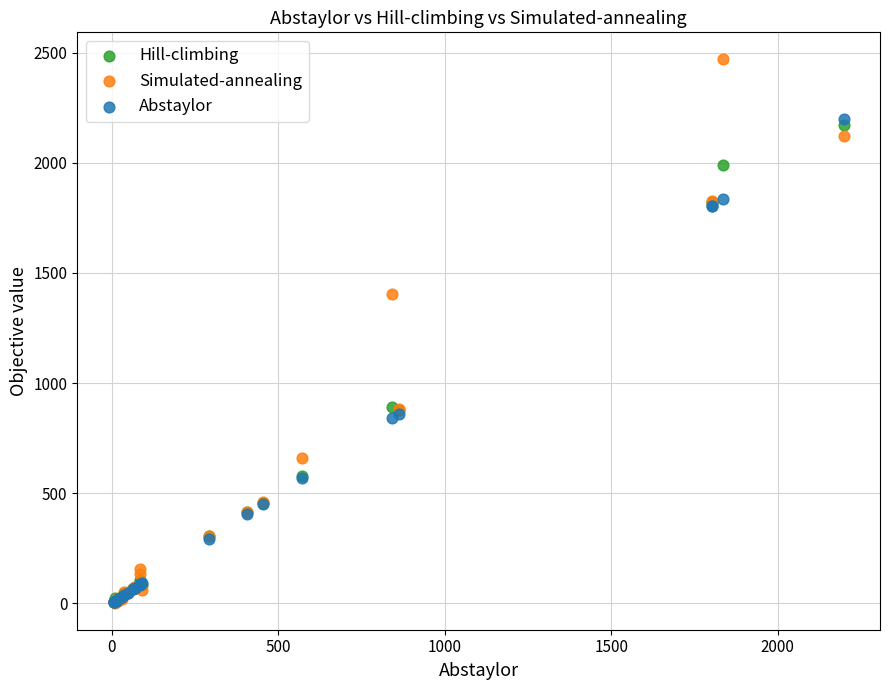

Across all series, what Y value is closest to 1236?

1405.1